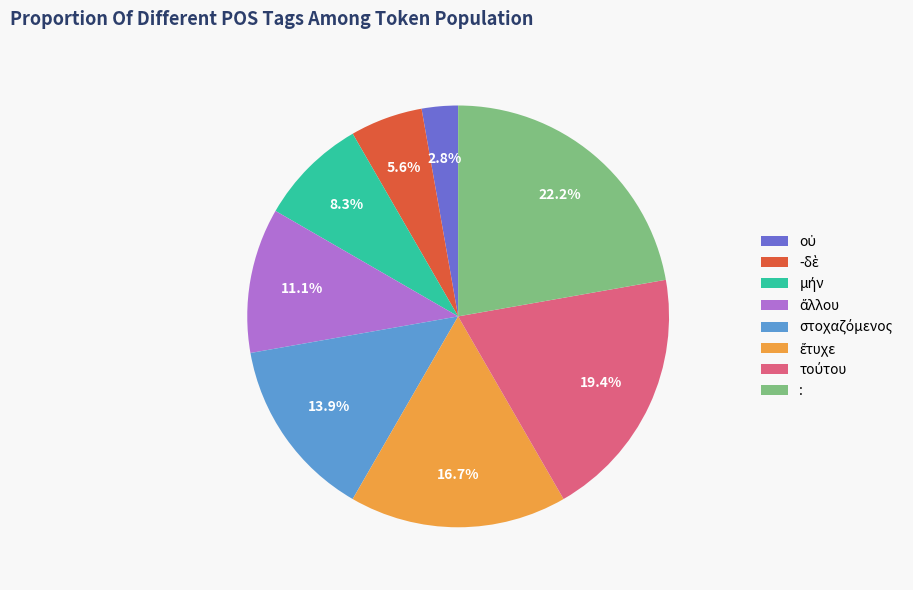

Which slice is the largest?

: